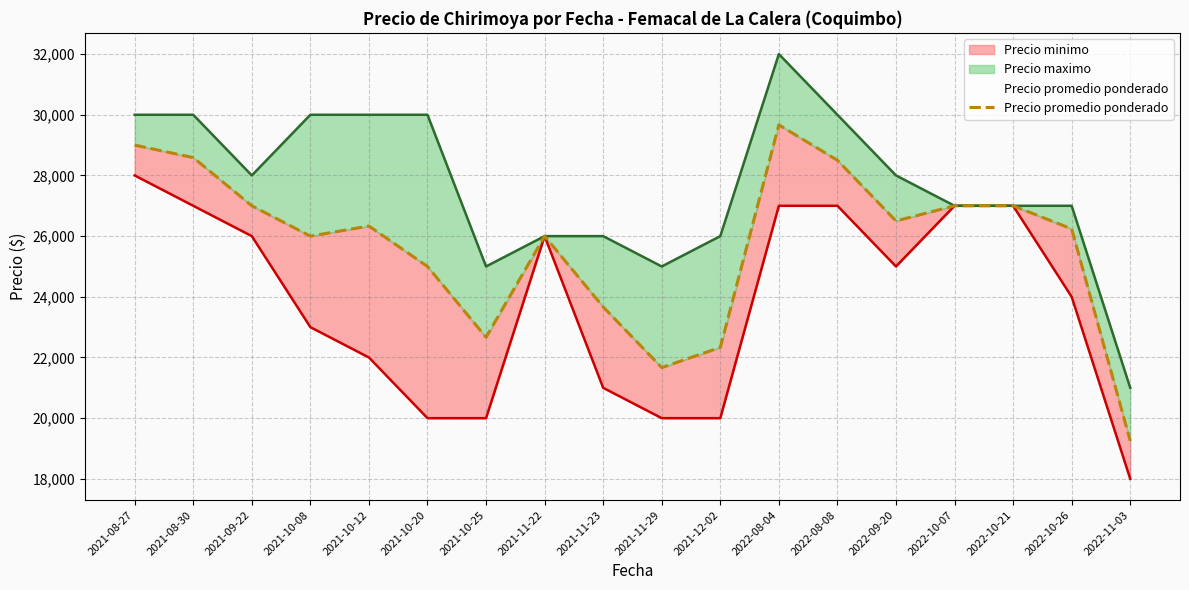

List the labels in order of value, smallest first.

2022-11-03, 2021-11-29, 2021-12-02, 2021-10-25, 2021-11-23, 2021-10-20, 2021-10-08, 2021-11-22, 2022-10-26, 2021-10-12, 2022-09-20, 2021-09-22, 2022-10-07, 2022-10-21, 2022-08-08, 2021-08-30, 2021-08-27, 2022-08-04